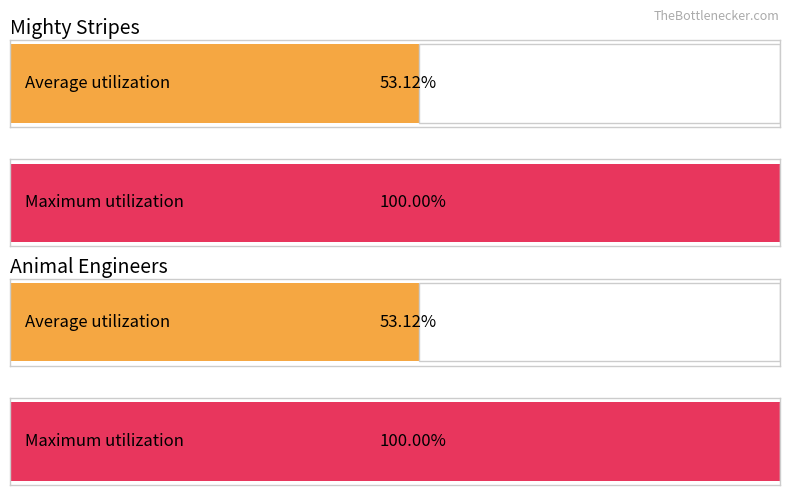

Which series has the largest total across all categories?

Mighty Stripes